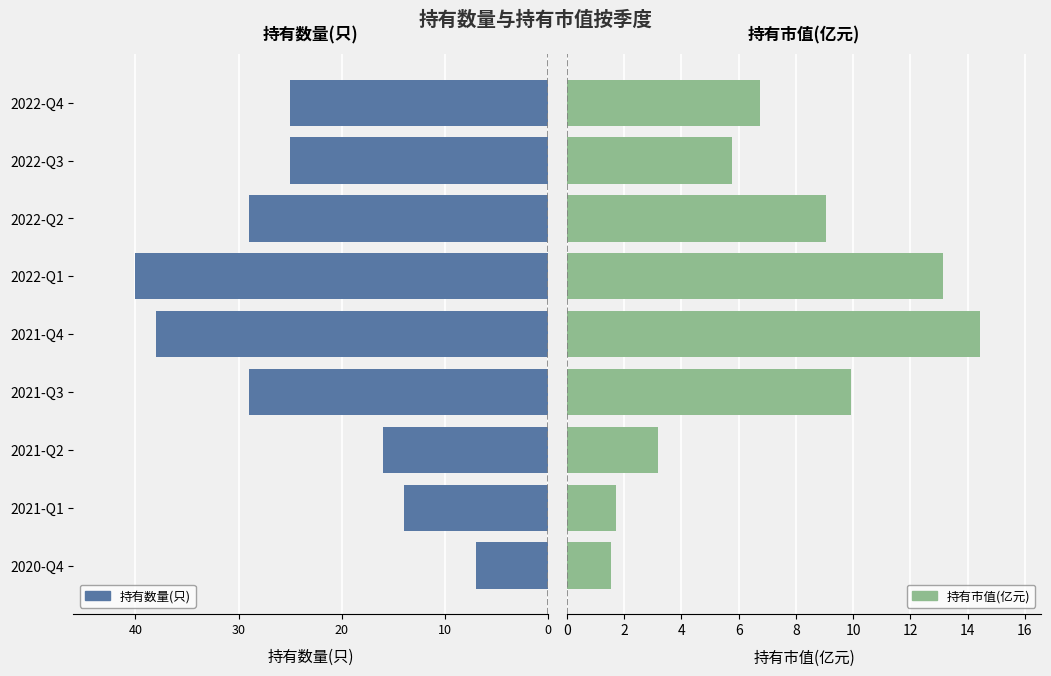

What are all the series names shown in the legend?

持有数量(只), 持有市值(亿元)